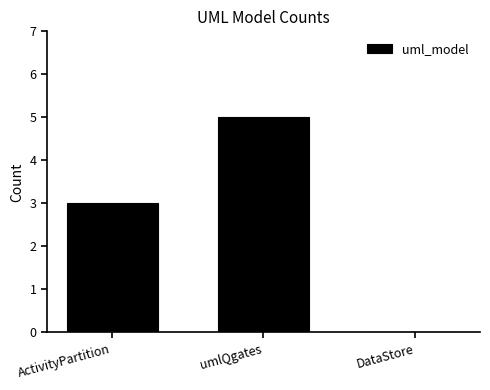

Reading left to right, transcribe all the data shown in this chart.

ActivityPartition=3	umlQgates=5	DataStore=0